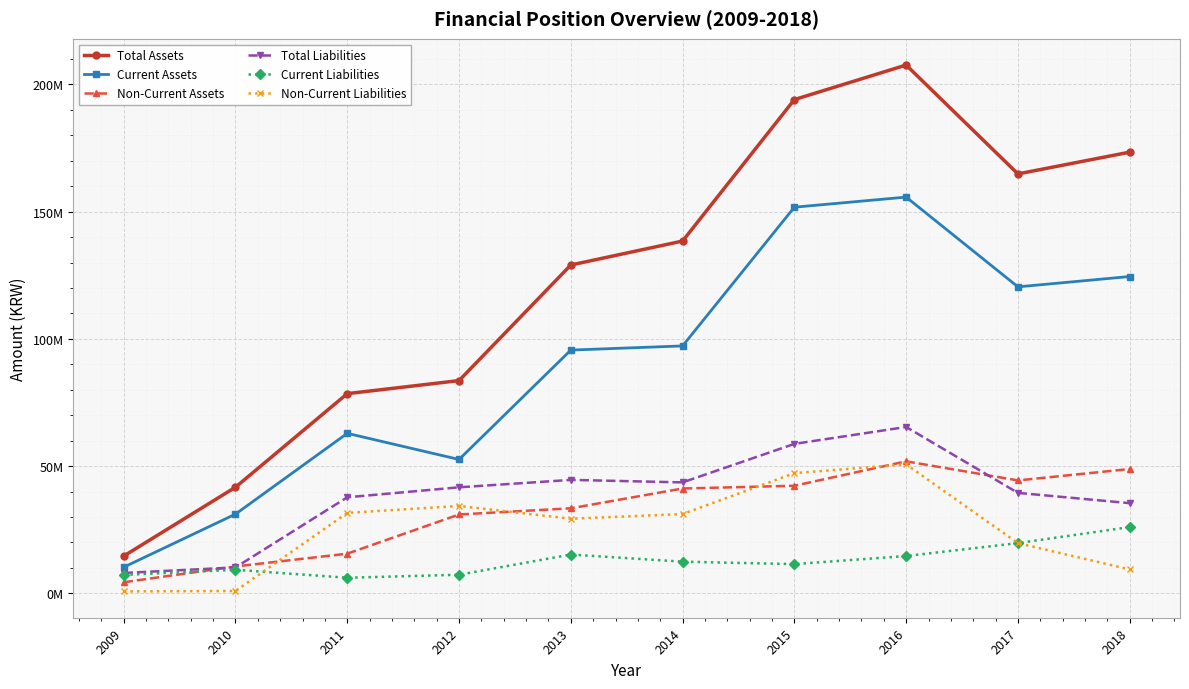

What are all the series names shown in the legend?

Total Assets, Current Assets, Non-Current Assets, Total Liabilities, Current Liabilities, Non-Current Liabilities